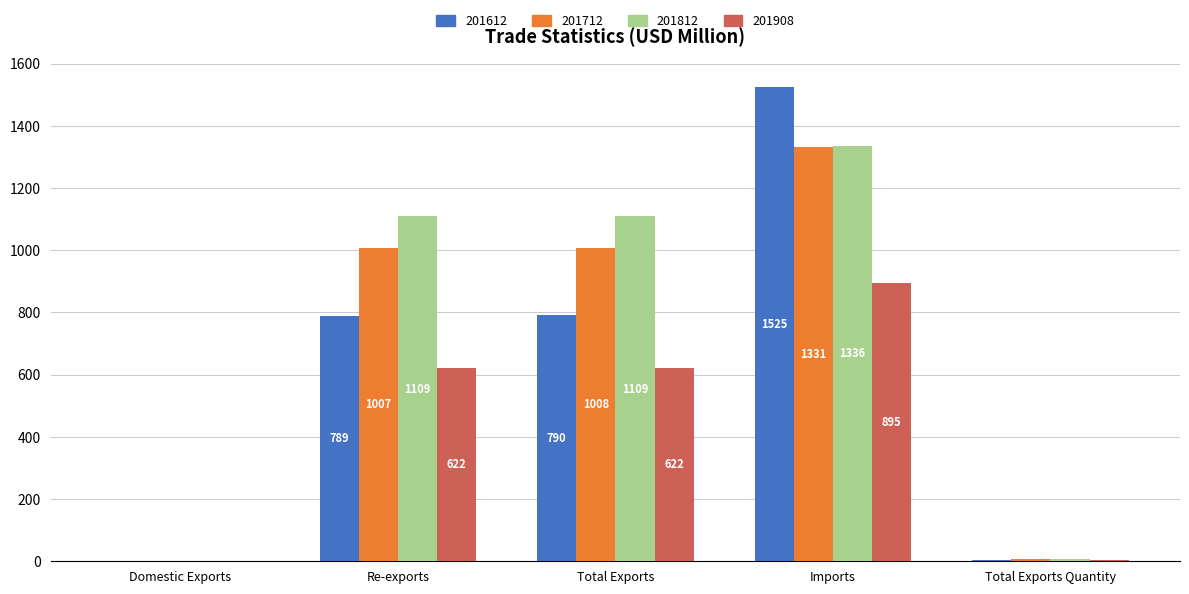

The value of 201812 at Total Exports Quantity is 7.6. True or false?

True